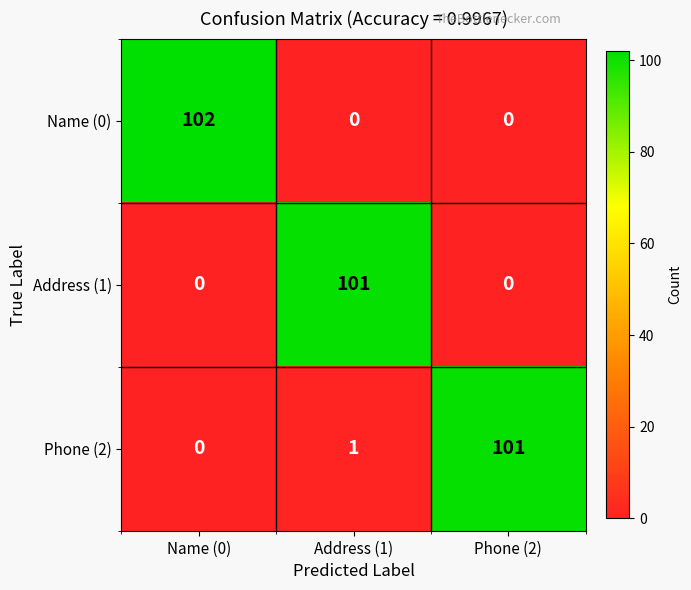

How many series are shown in this chart?

3